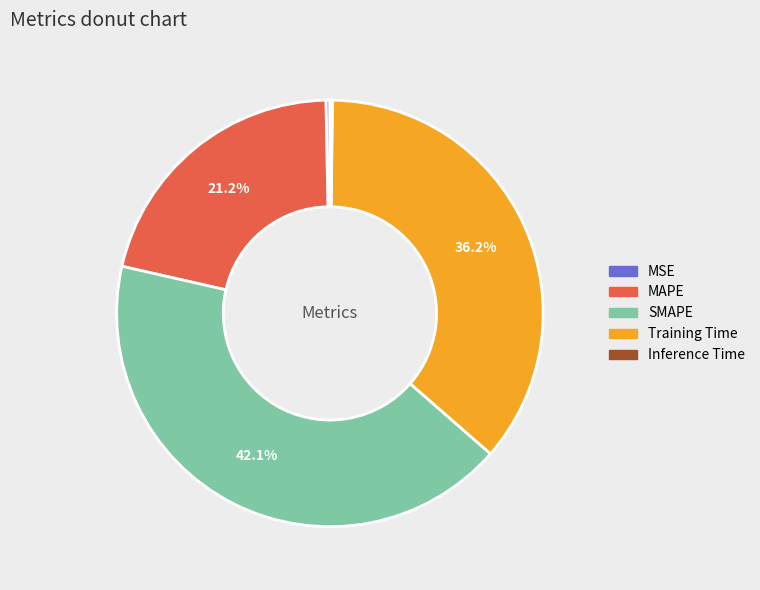

To the nearest percent, what is the difference between the largest and smallest slice percentages?

42%